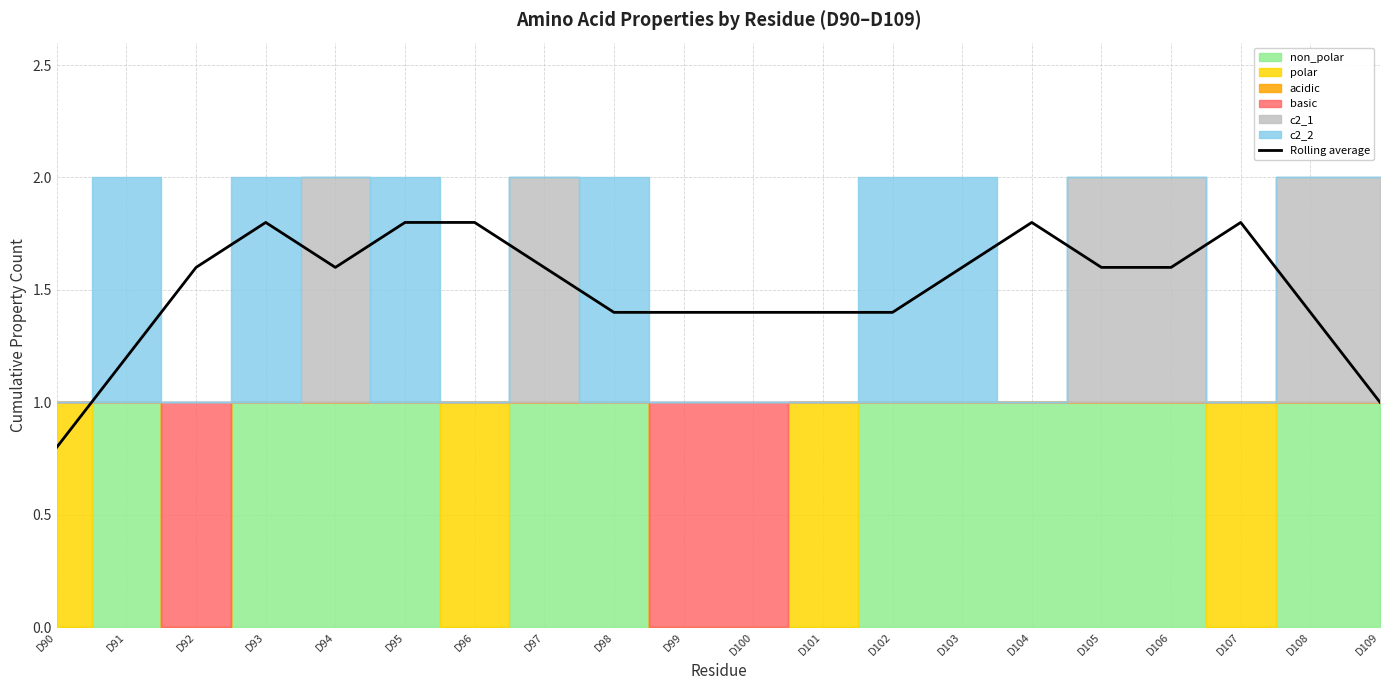

Does the chart have visible grid lines?

Yes